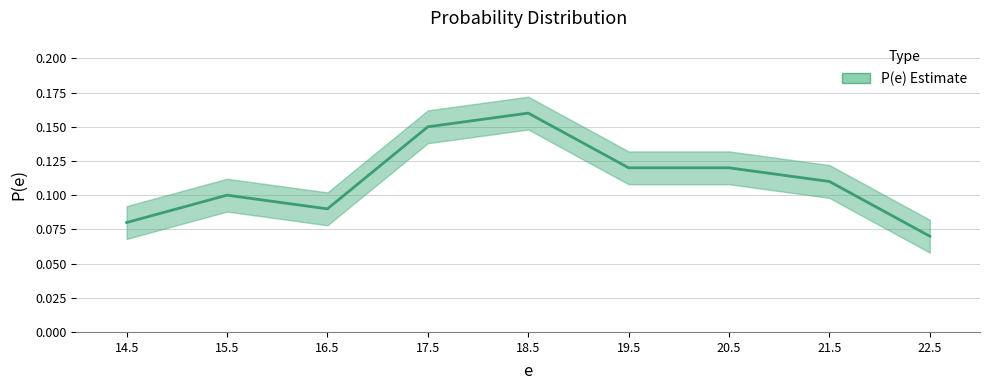

What position from the right is 14.5?

9